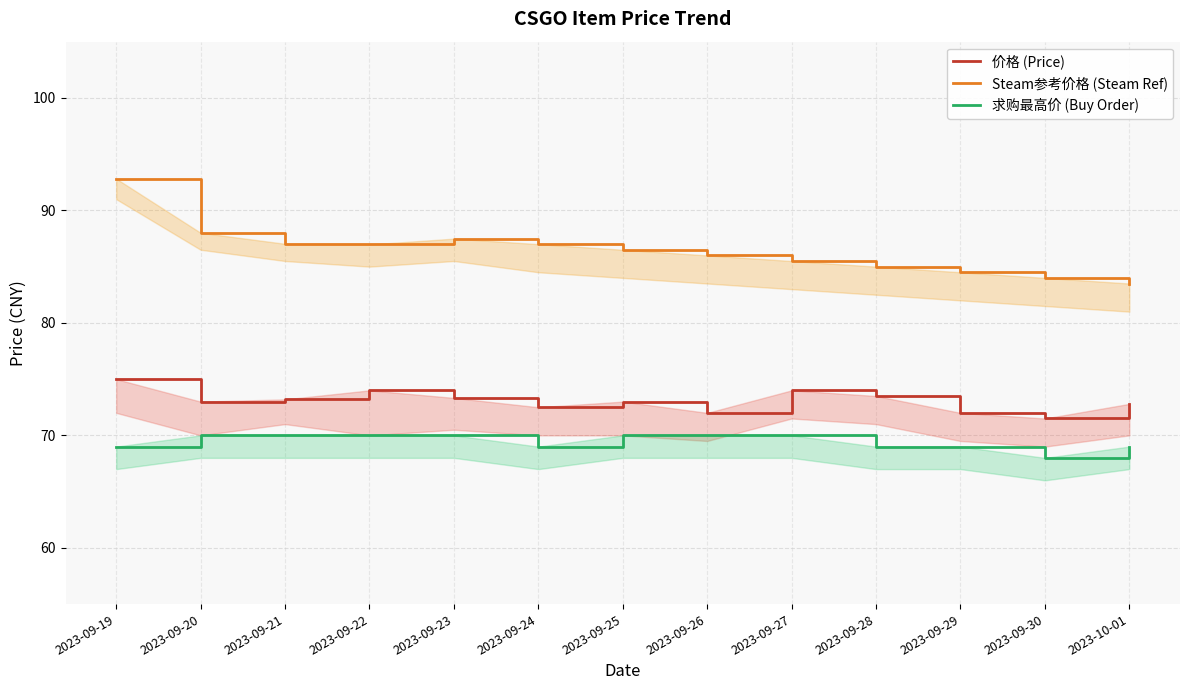

How many interior local valleys does the 价格 (Price) series have?

4